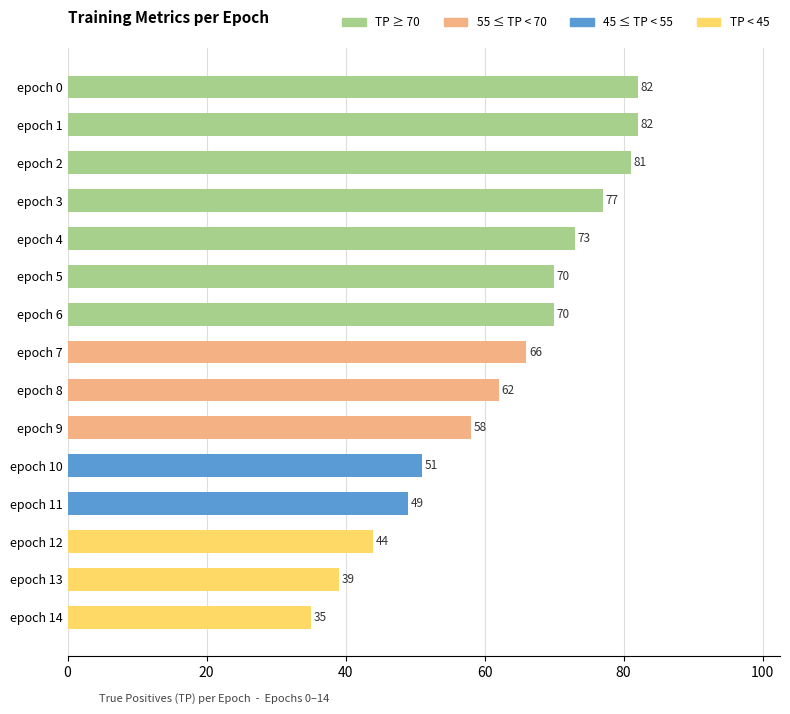

How many values are below 66?

7